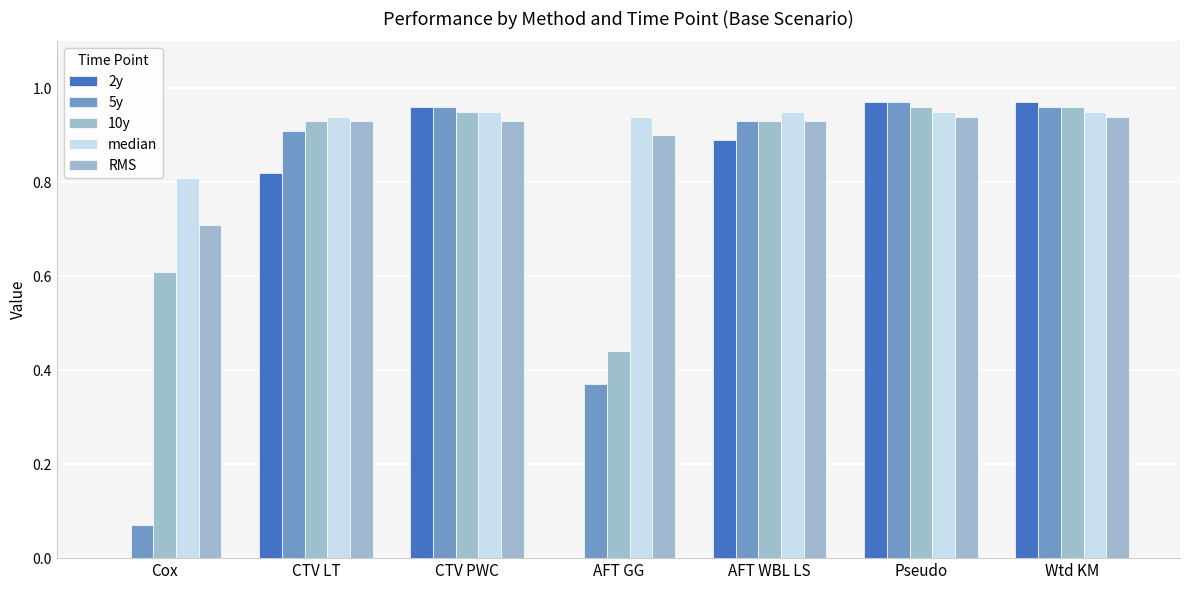

How many distinct data groups are displayed?

5